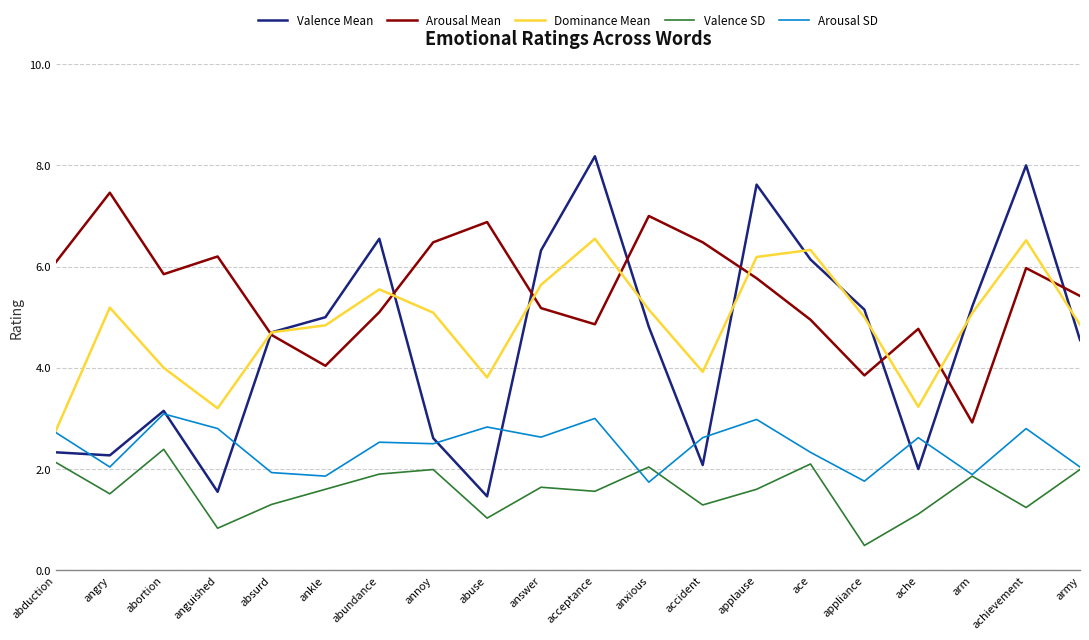

Where is Dominance Mean nearest to the value 4?

abortion